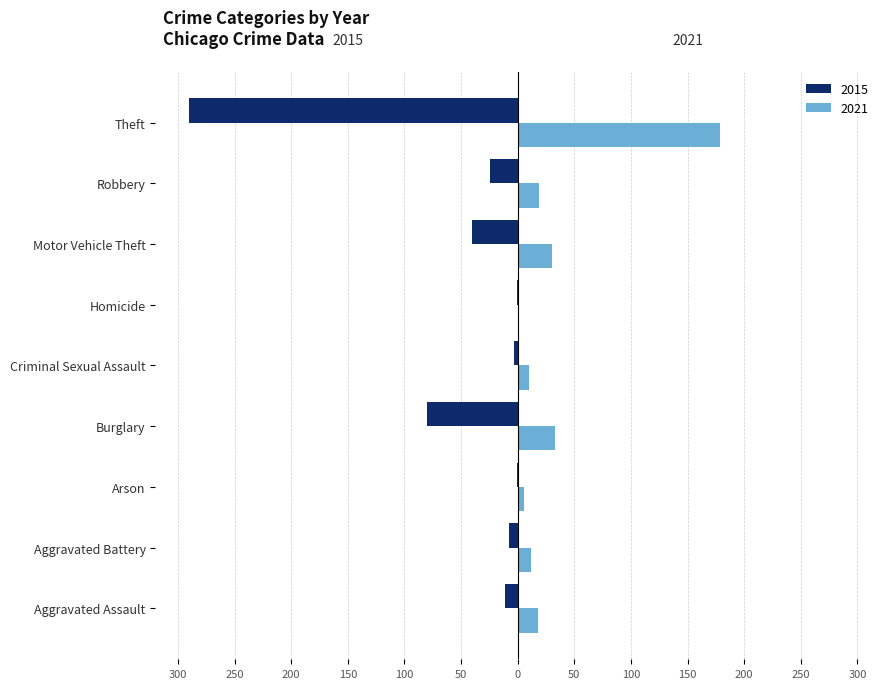

At which category is the sum across all series the highest?

Aggravated Assault